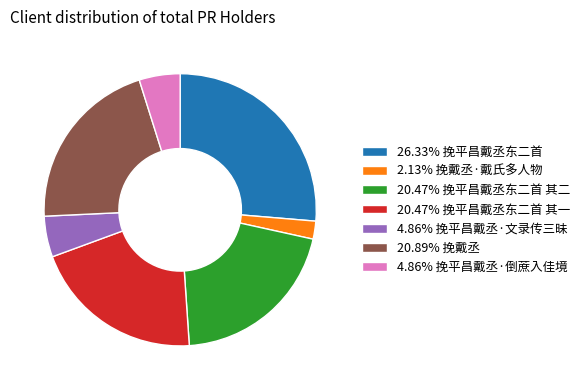

Does any single category account for the majority?

No